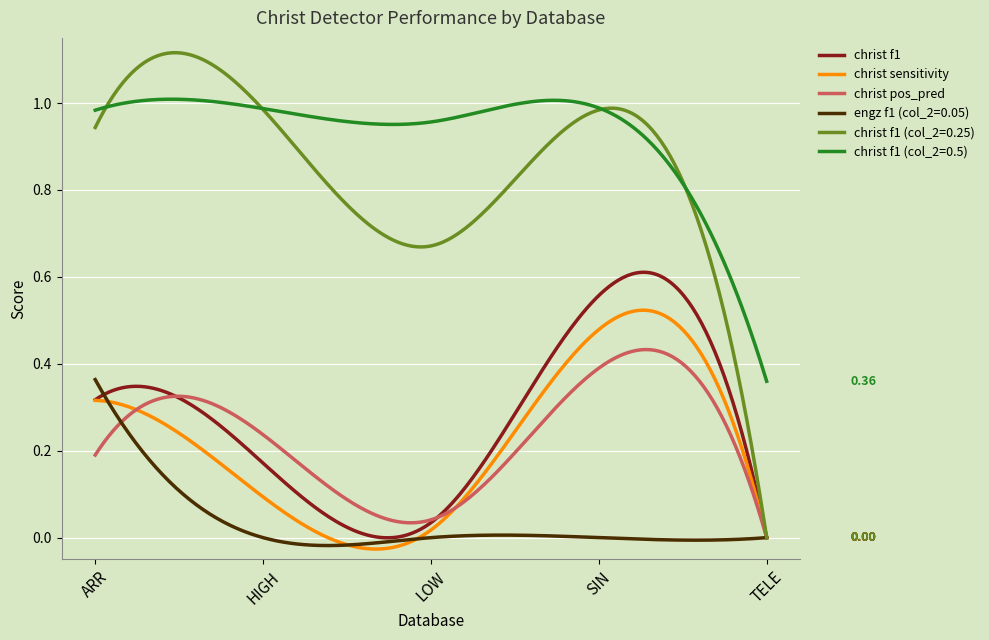

Which series has the largest total across all categories?

christ f1 (col_2=0.5)